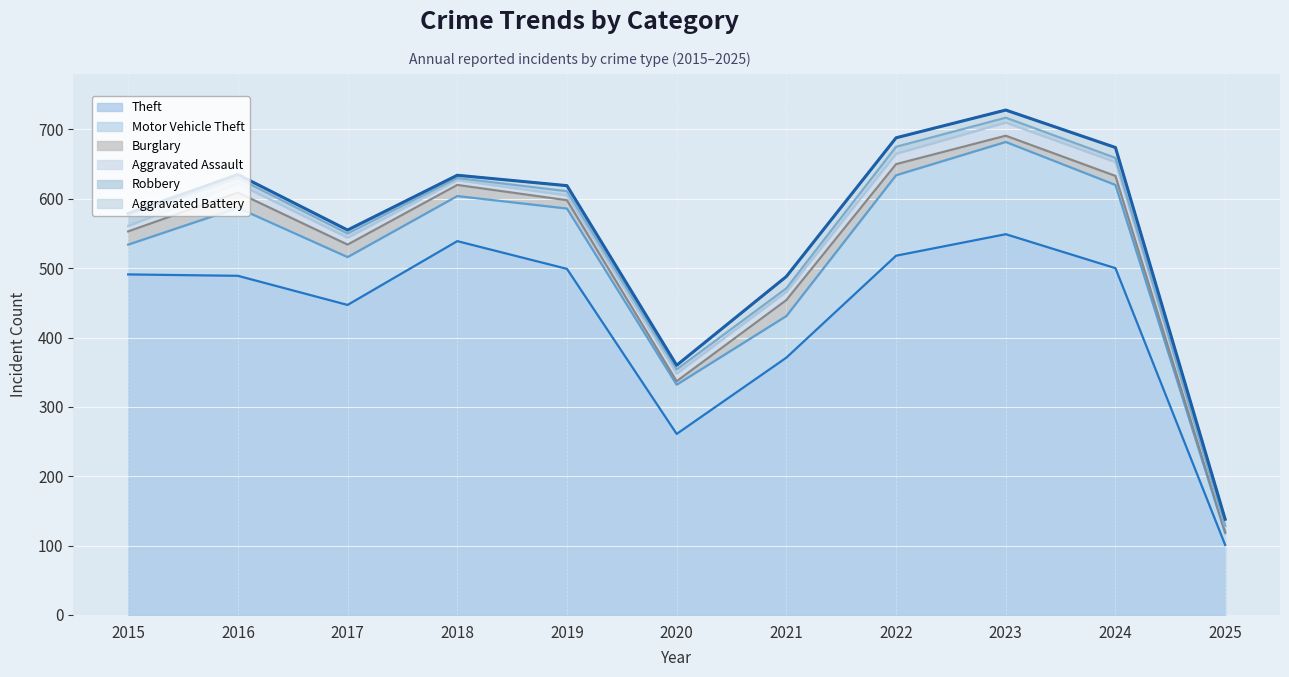

What is the smallest value displayed?

1